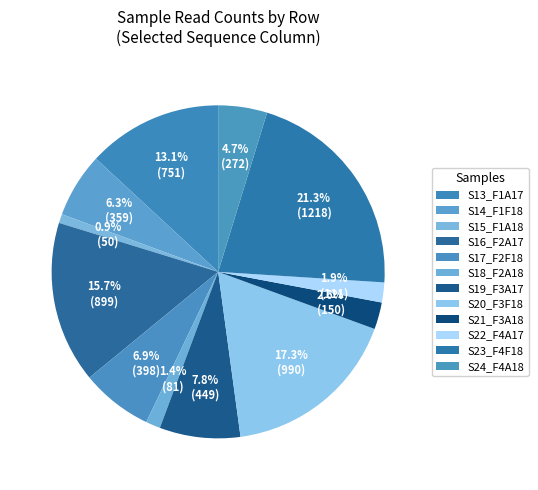

To the nearest percent, what is the average slice percentage?

8%